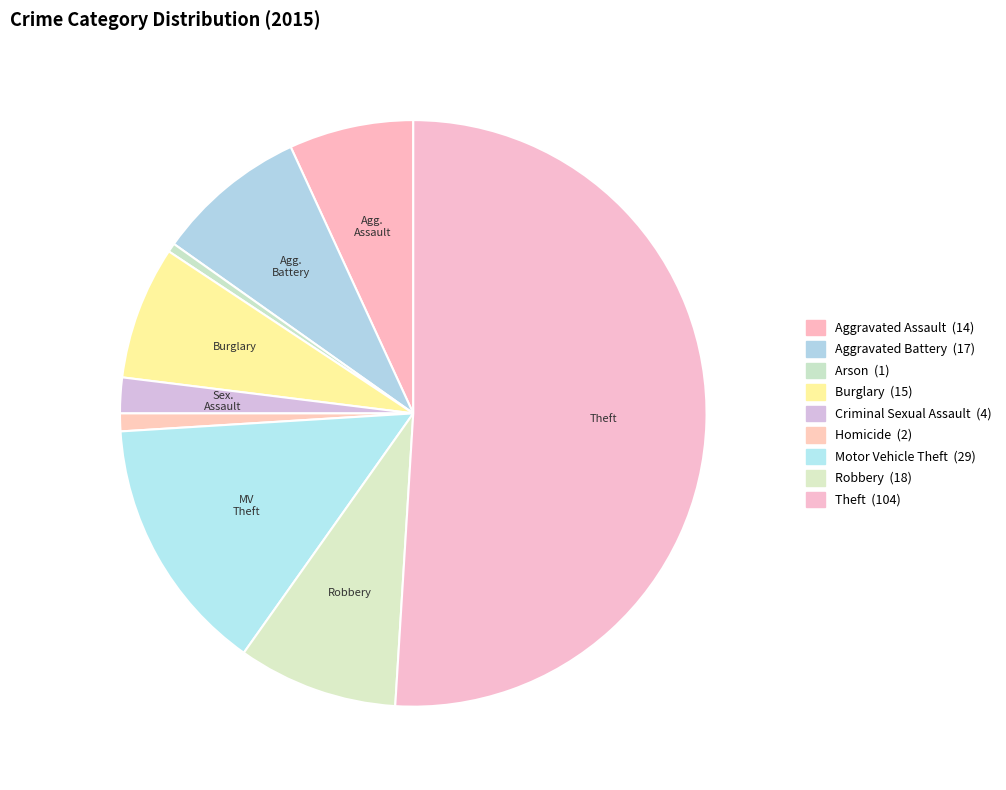

How many slices are in this pie chart?

9